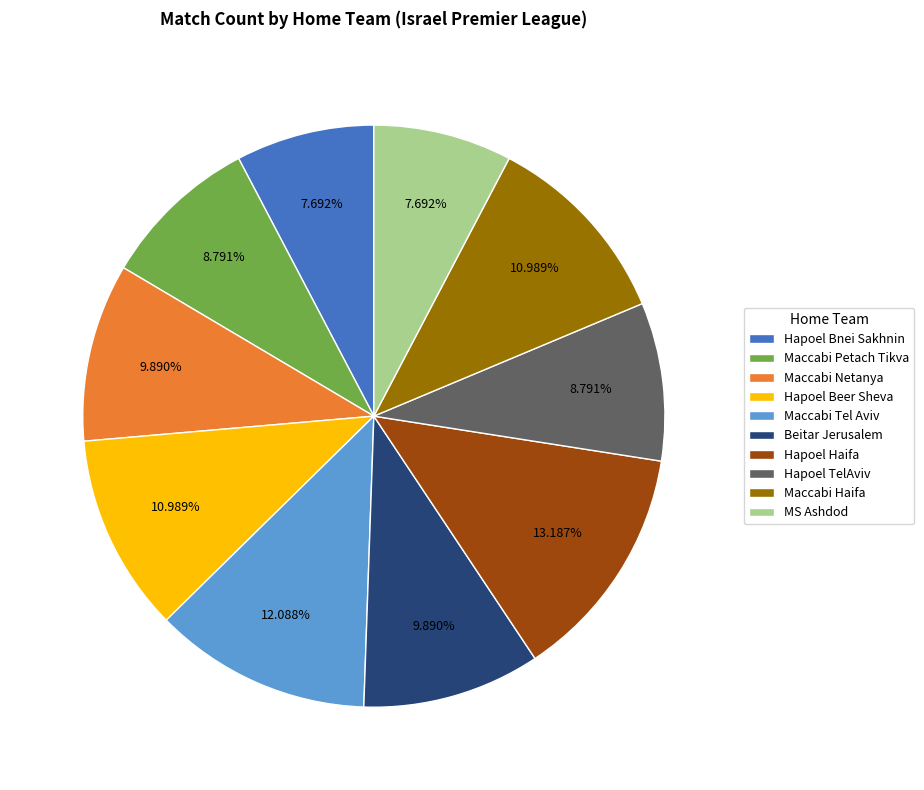

How much of the chart is everything except Hapoel TelAviv?

91.2%